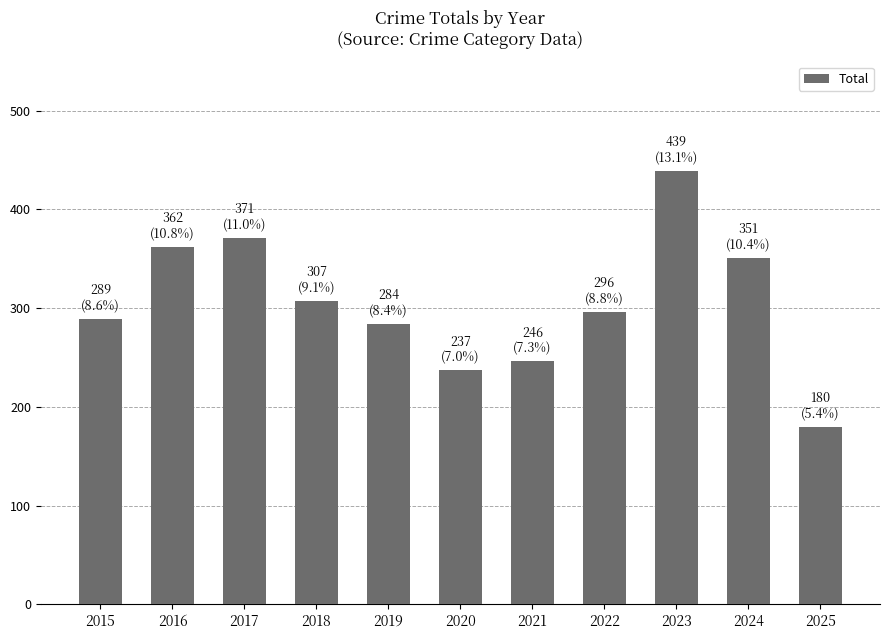

Reading left to right, transcribe all the data shown in this chart.

2015=289	2016=362	2017=371	2018=307	2019=284	2020=237	2021=246	2022=296	2023=439	2024=351	2025=180